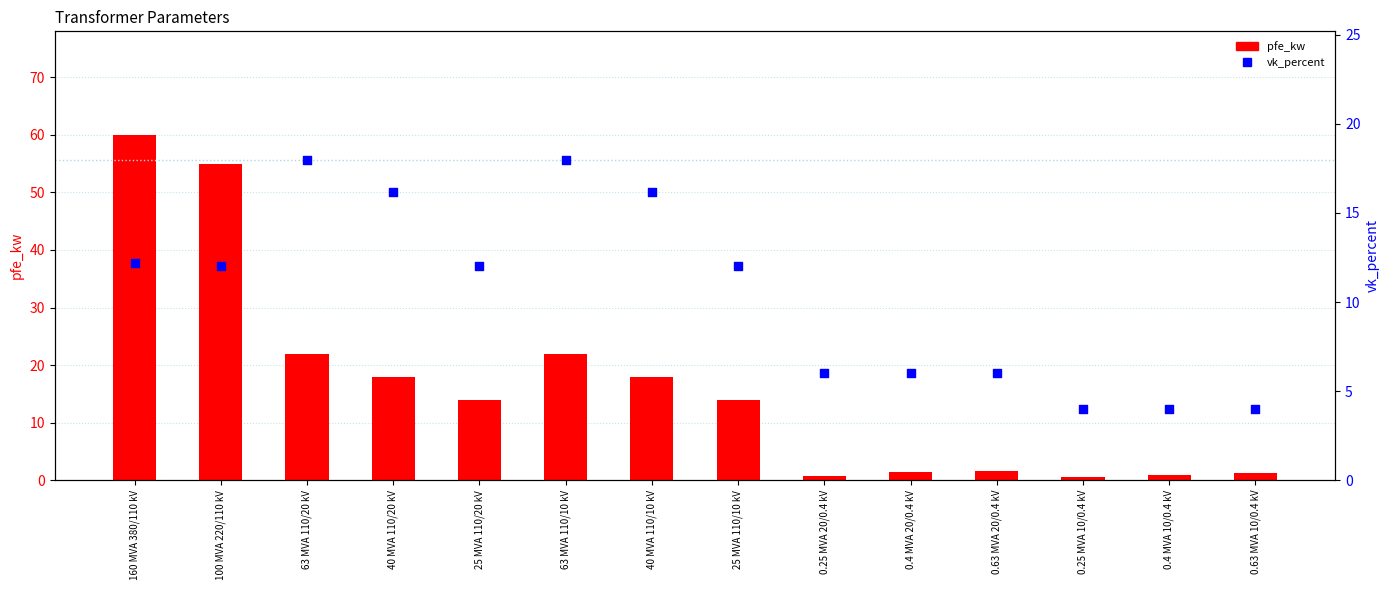

Which series reaches the minimum Y coordinate?

pfe_kw